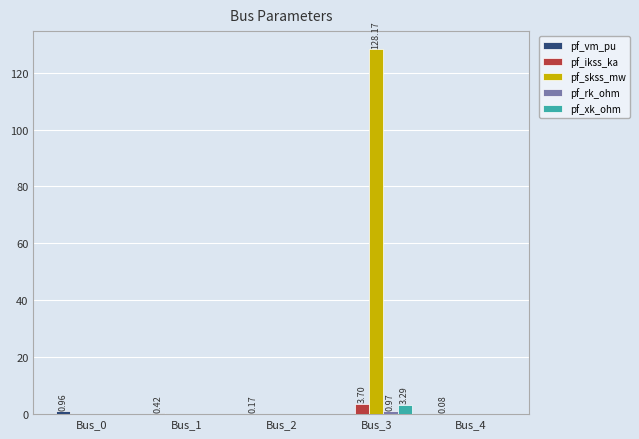

Which series has the largest total across all categories?

pf_skss_mw